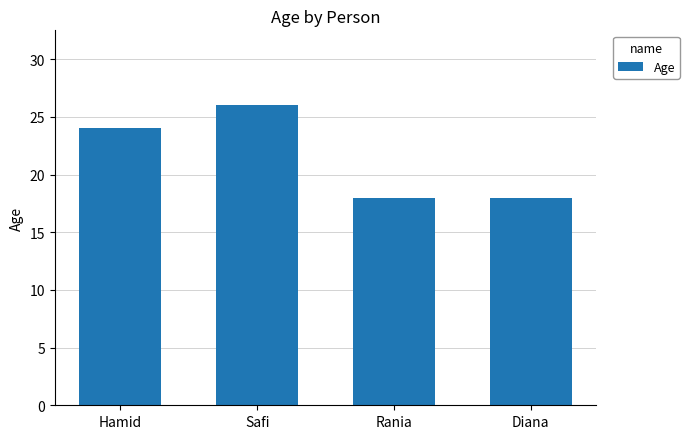

What is the maximum value shown in the chart?

26